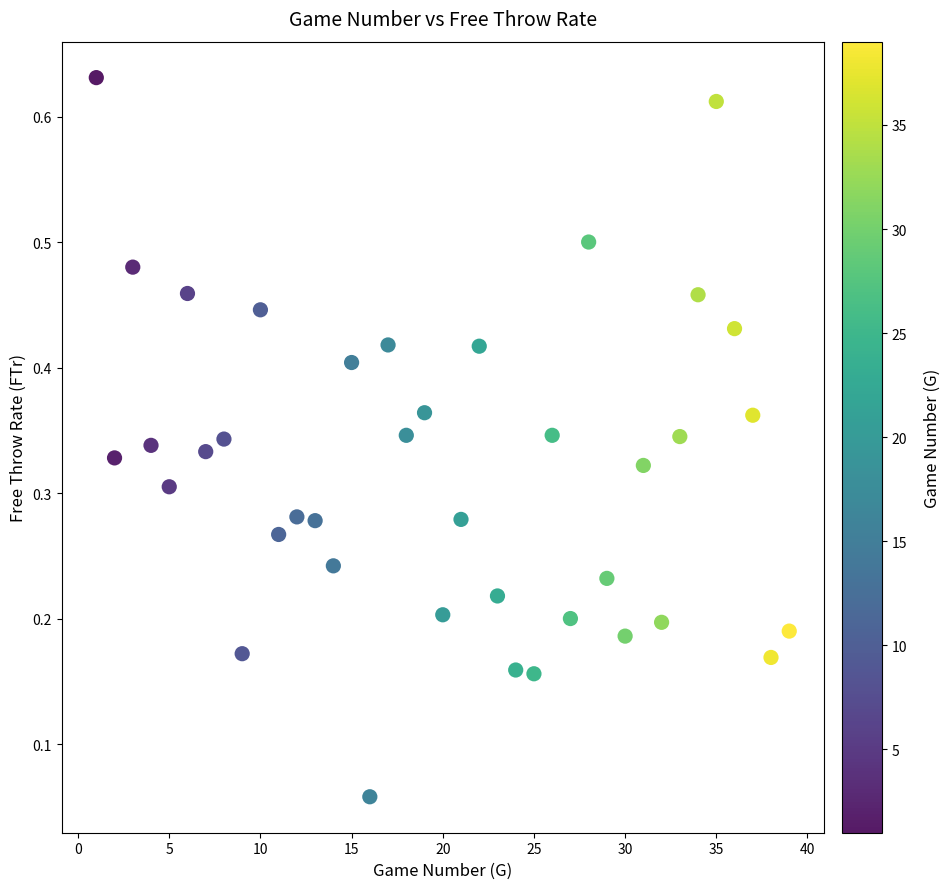

What is the range of X values (max minus min)?

38.0